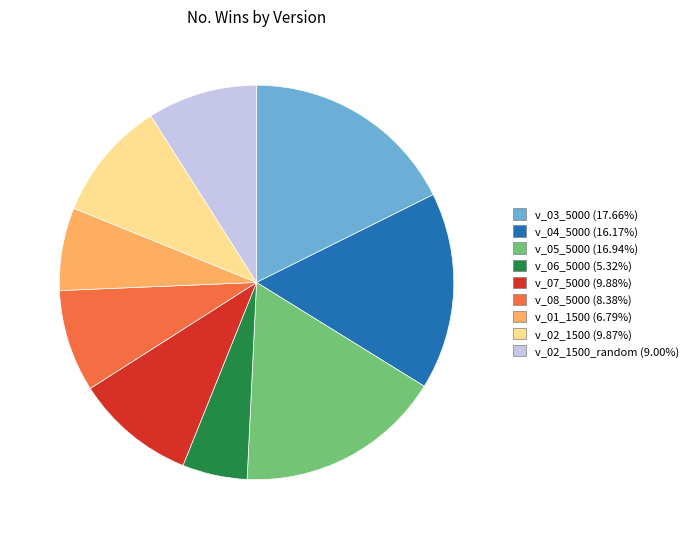

Is there any slice that represents more than half of the pie?

No